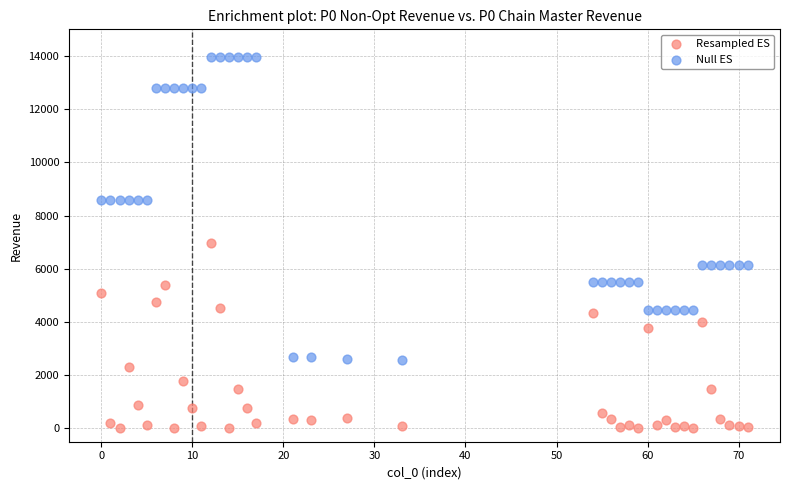

Which series has the widest spread of Y values?

Null ES